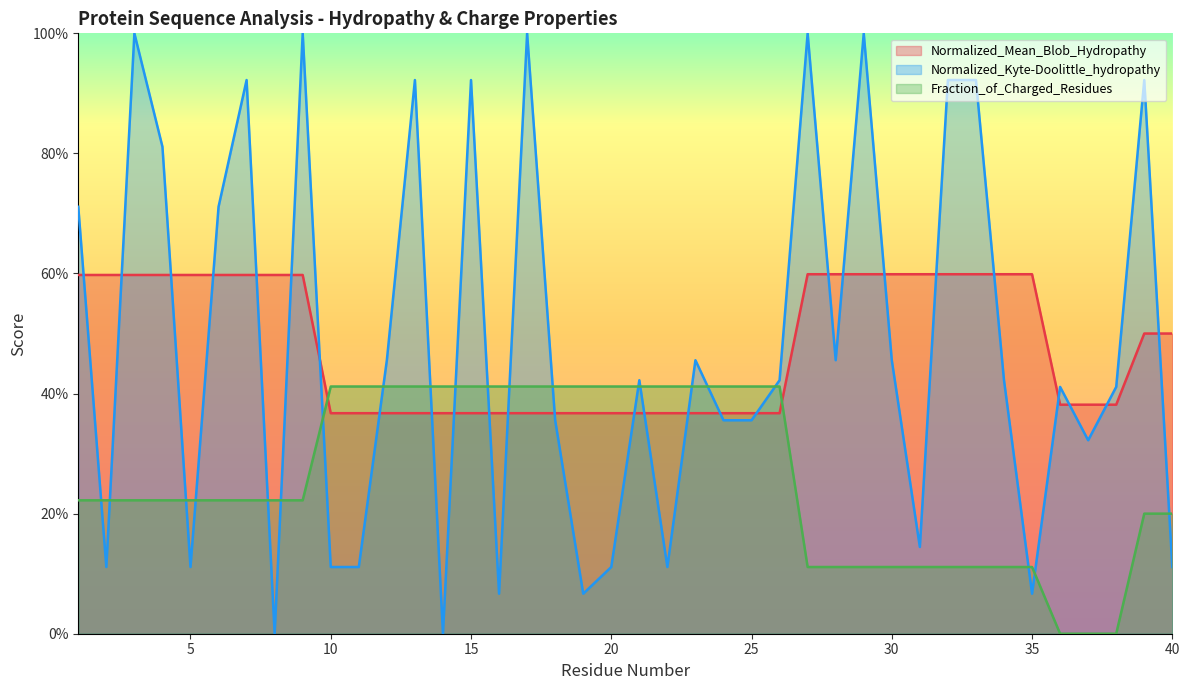

Between which two adjacent categories do Normalized_Kyte-Doolittle_hydropathy and Normalized_Mean_Blob_Hydropathy first intersect?

1 and 2